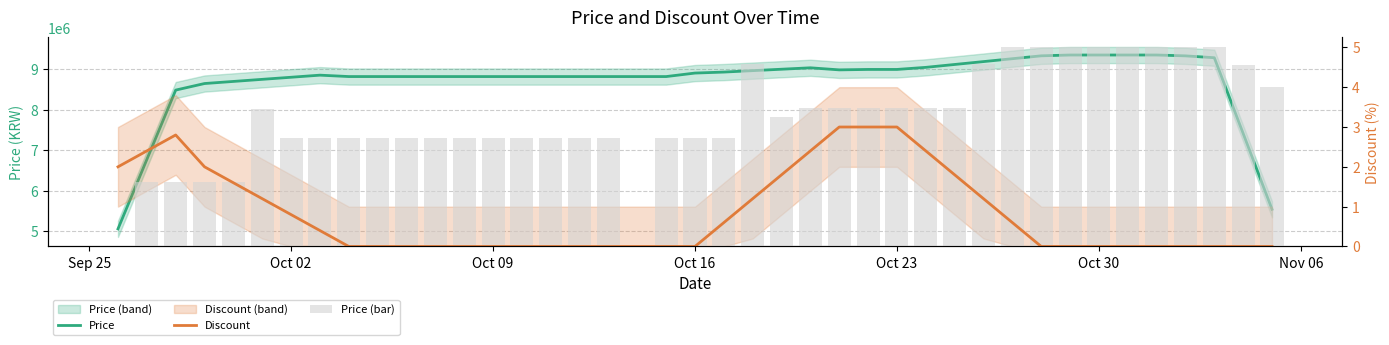

What is the difference between the maximum and minimum values in the Discount series?

3.0